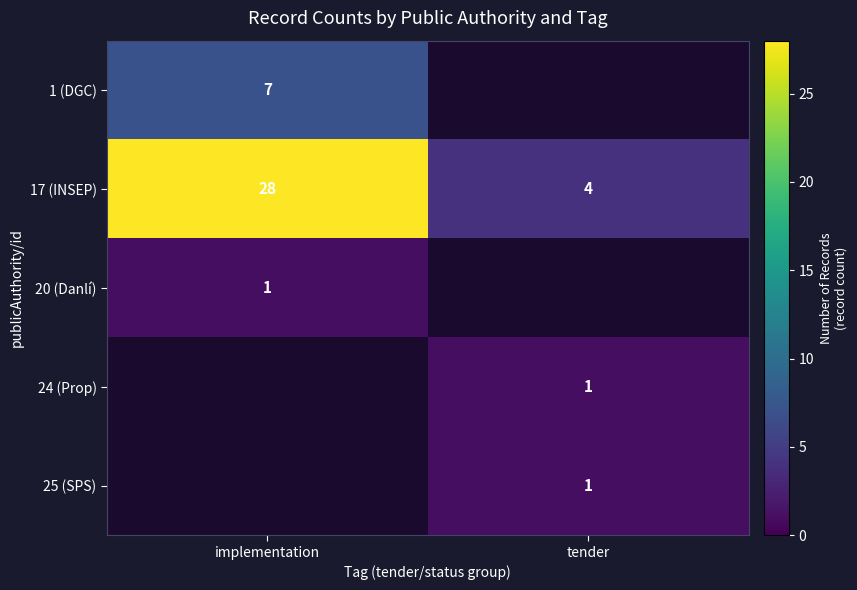

Rank the categories by 17 (INSEP) value from lowest to highest.

tender, implementation